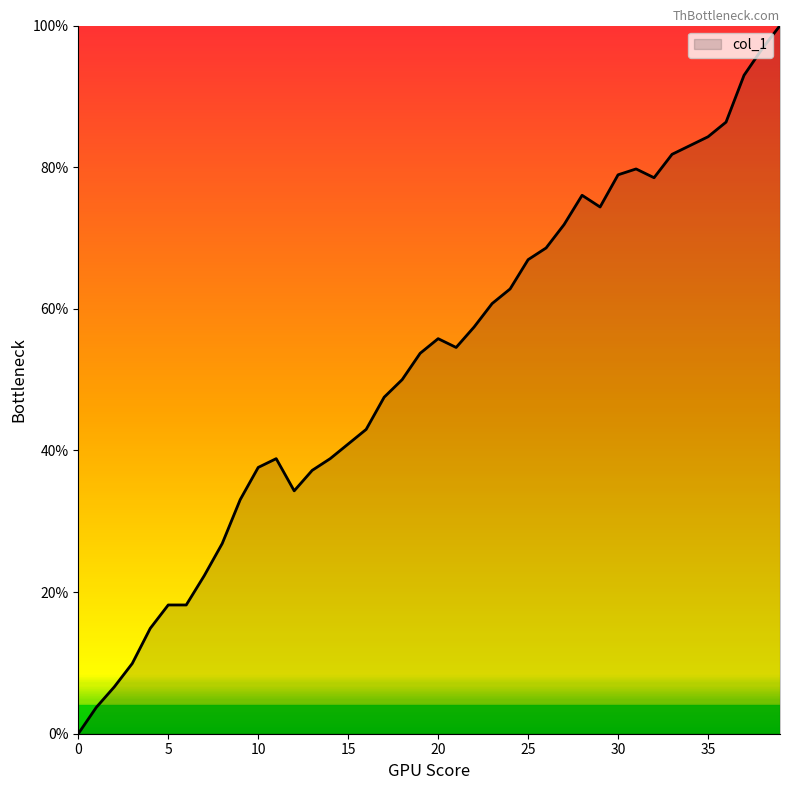

True or false: there are more than 1 points higher than both neighbors.

True